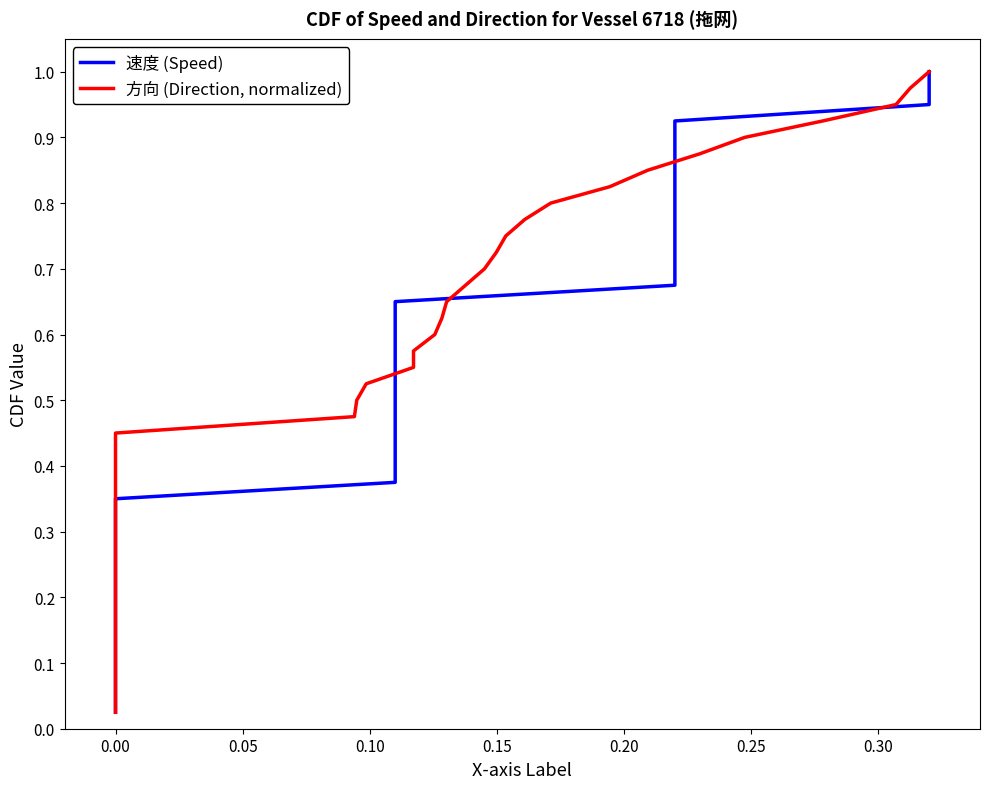

Reading left to right, what are all the values shown in this chart?

速度 (Speed): 0.0	0.1	0.1	0.1	0.1	0.1	0.2	0.2	0.2	0.2	0.3	0.3	0.3	0.3	0.4	0.4	0.4	0.5	0.5	0.5	0.5	0.6	0.6	0.6	0.6	0.7	0.7	0.7	0.7	0.8	0.8	0.8	0.8	0.8	0.9	0.9	0.9	0.9	1.0	1.0
方向 (Direction, normalized): 0.0	0.1	0.1	0.1	0.1	0.1	0.2	0.2	0.2	0.2	0.3	0.3	0.3	0.3	0.4	0.4	0.4	0.5	0.5	0.5	0.5	0.6	0.6	0.6	0.6	0.7	0.7	0.7	0.7	0.8	0.8	0.8	0.8	0.8	0.9	0.9	0.9	0.9	1.0	1.0